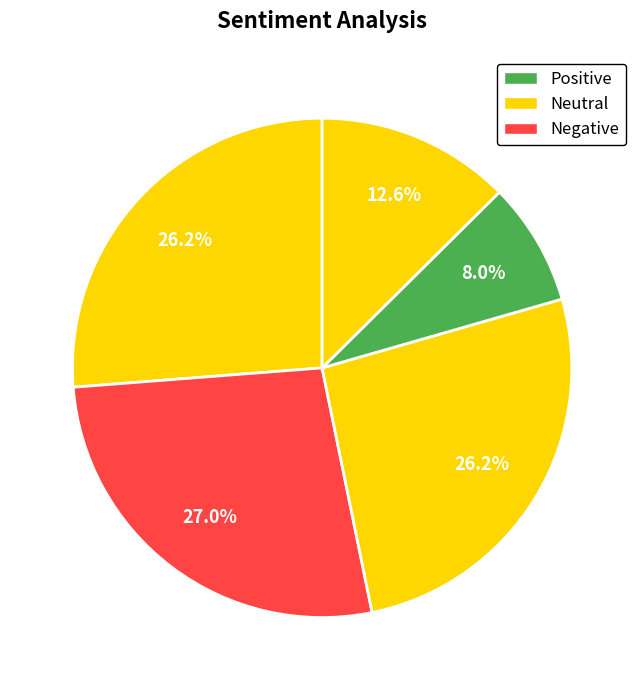

To the nearest percent, what is the difference between the largest and smallest slice percentages?

19%